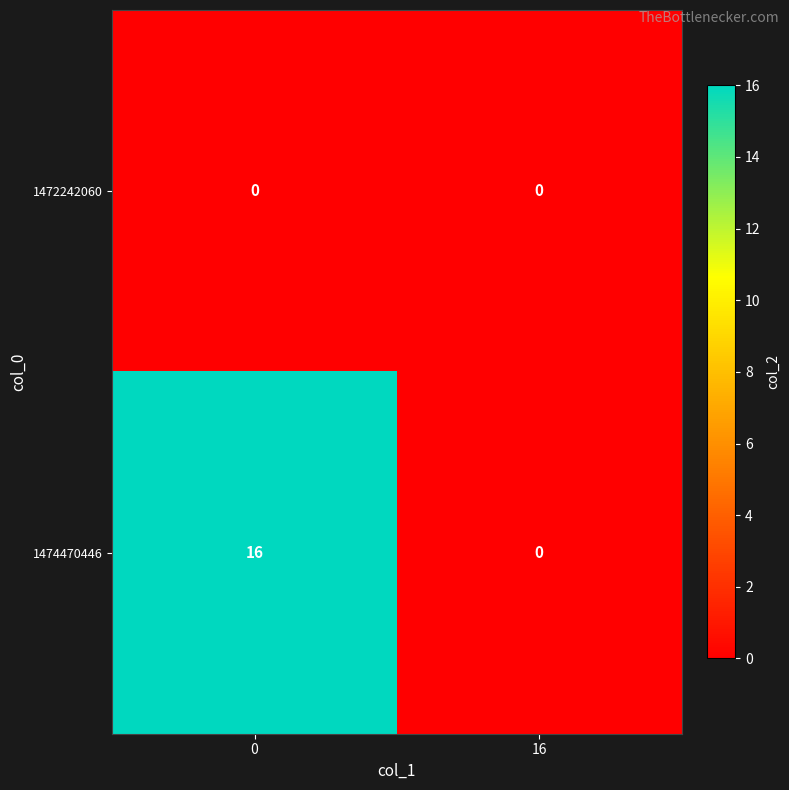

List the series in order of their peak value, highest first.

1474470446, 1472242060